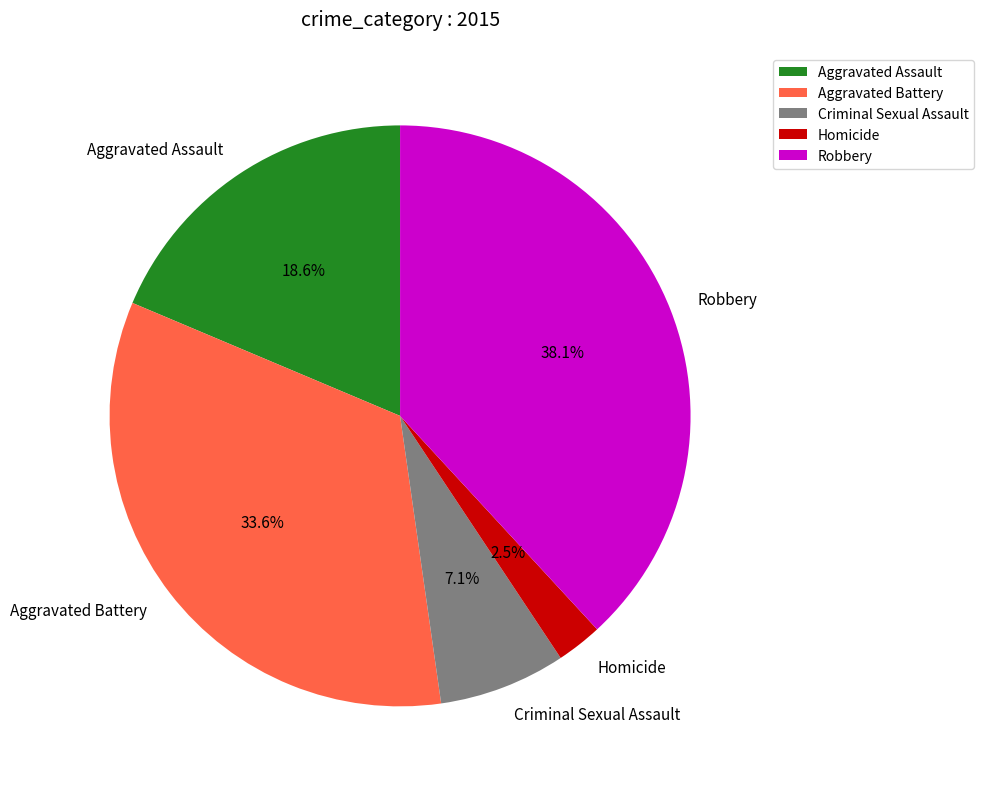

What percentage is the Aggravated Battery slice, to the nearest percent?

34%